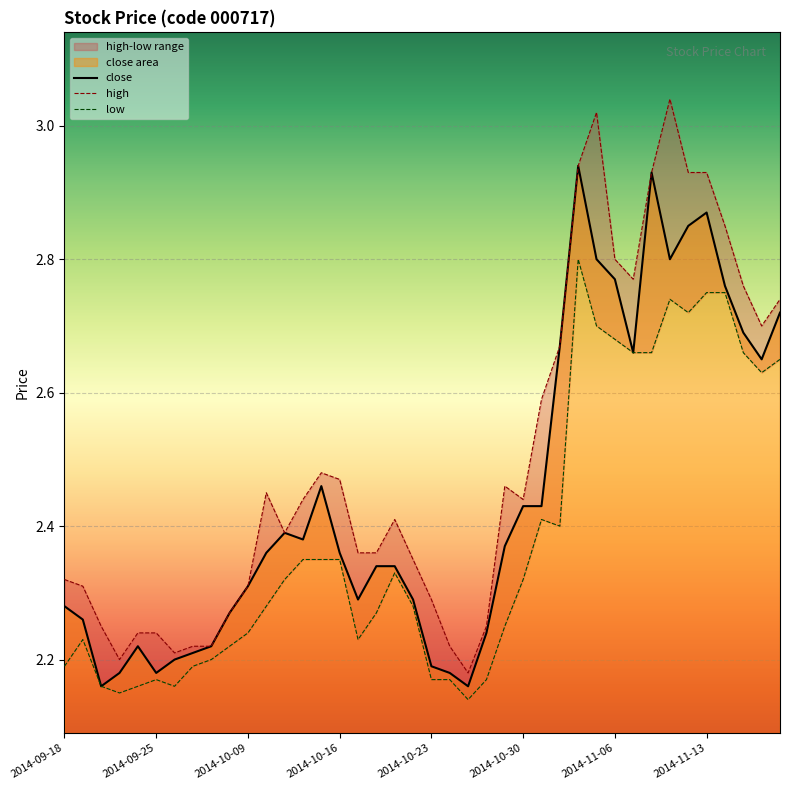

Is it true that close equals 0.9 at 2014-10-08?

False